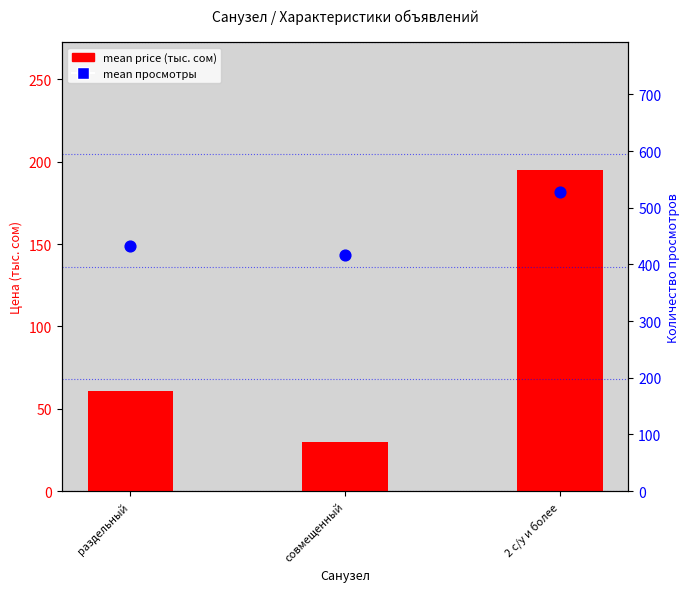

What are all the series names shown in the legend?

mean price (тыс. сом), mean просмотры